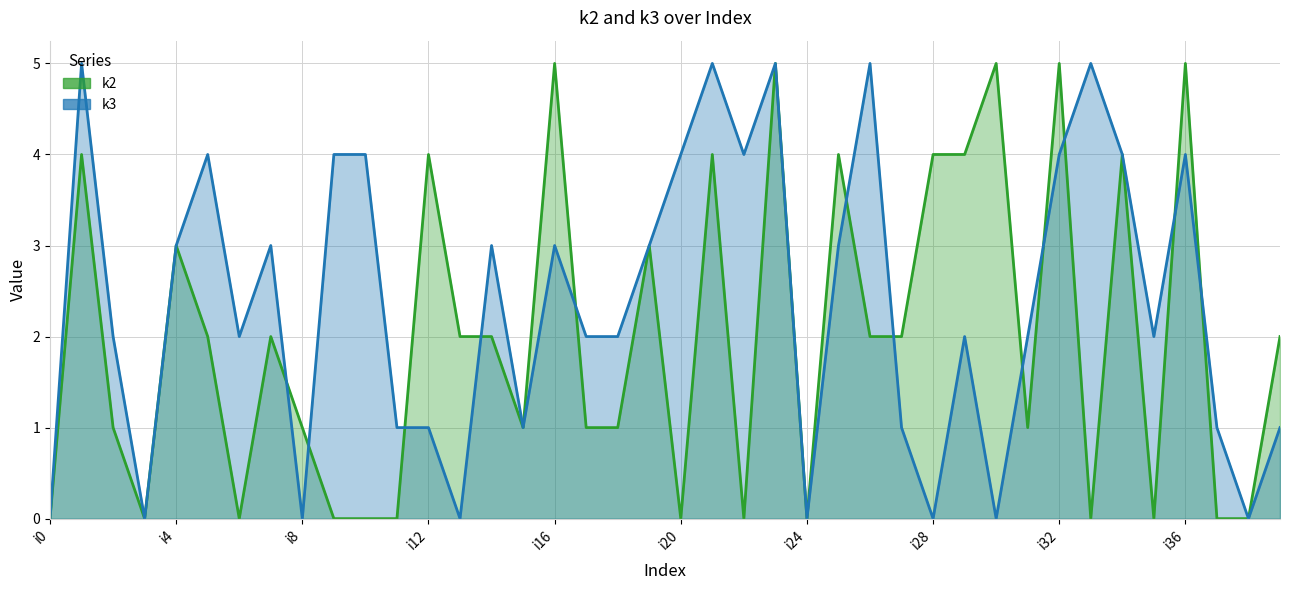

True or false: k3 and k2 cross at least once.

True